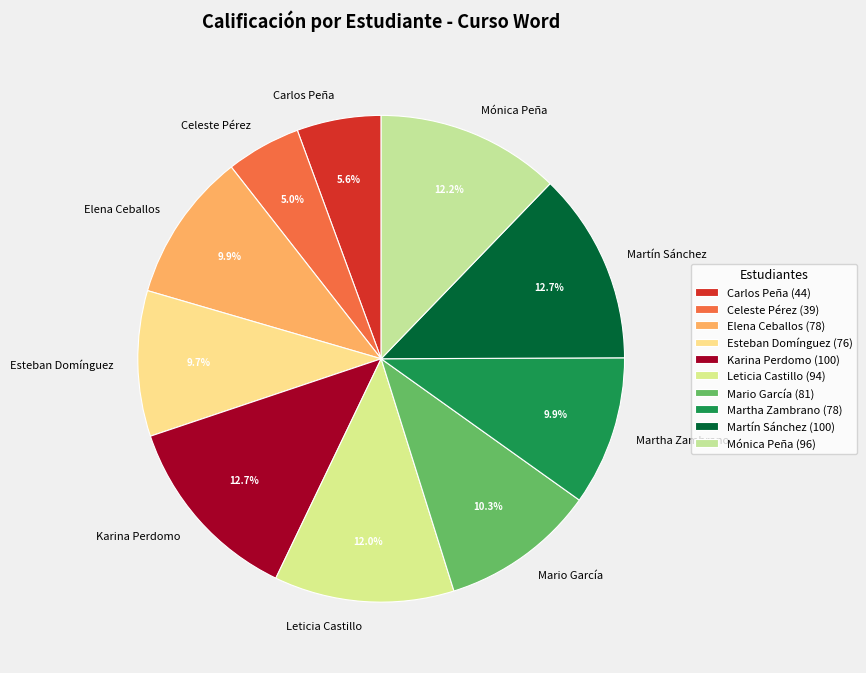

Is it true that Esteban Domínguez is 10% of the pie?

True